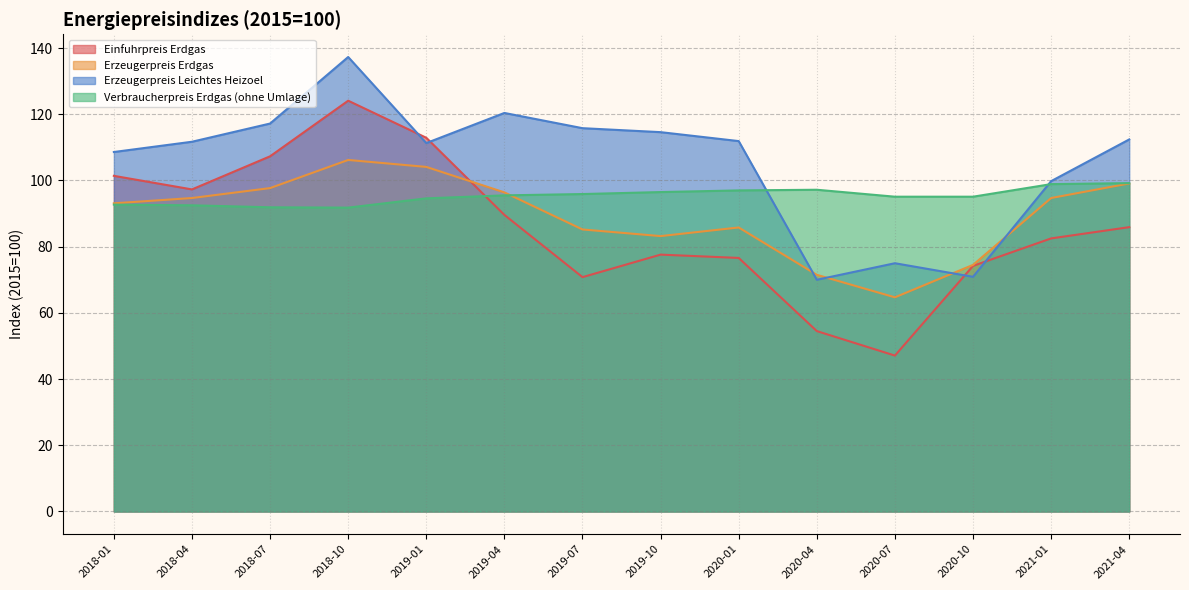

True or false: Einfuhrpreis Erdgas and Erzeugerpreis Leichtes Heizoel intersect in this chart.

True